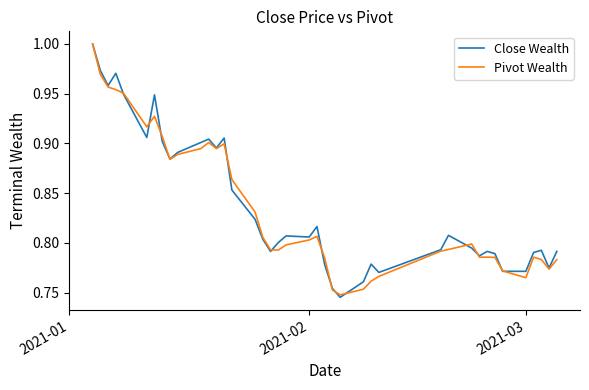

True or false: Close Wealth has more than 1 points higher than both neighbors.

True